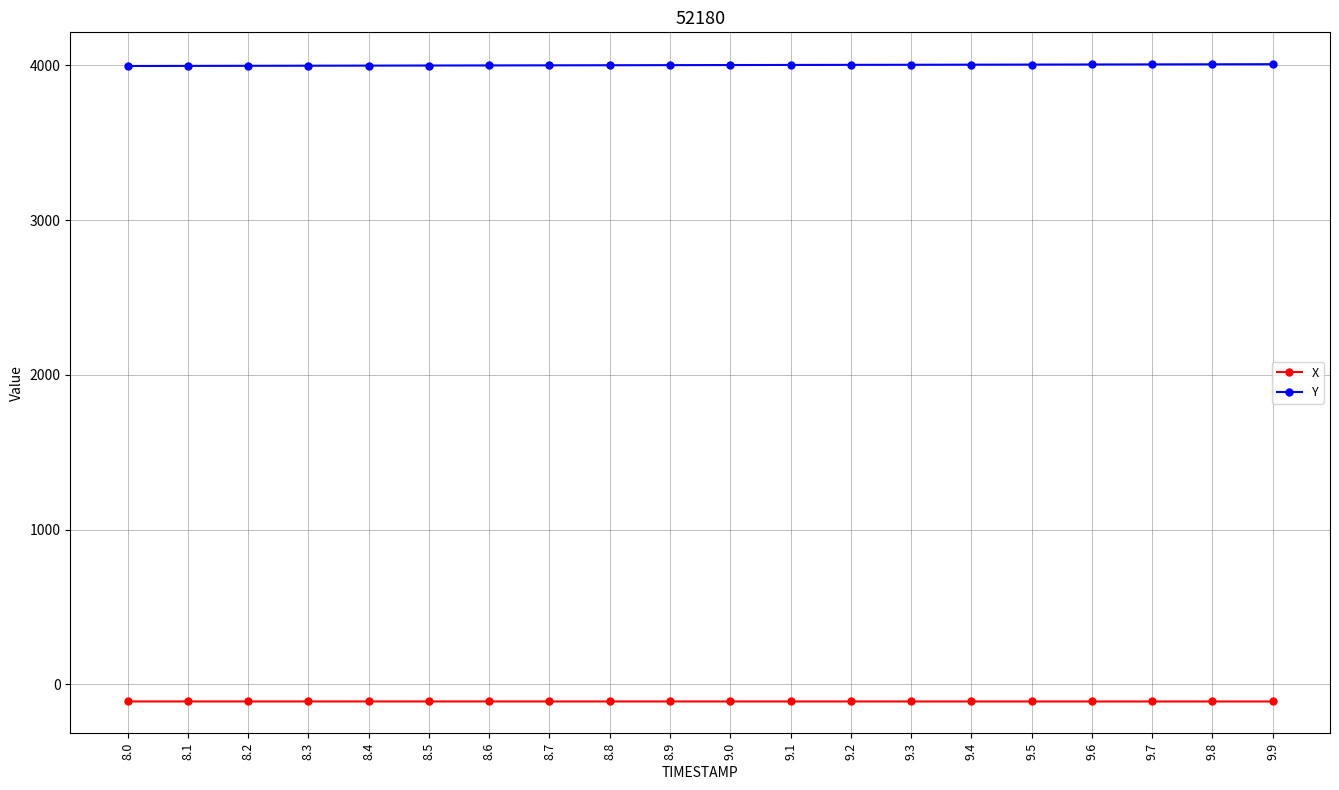

True or false: X and Y intersect in this chart.

False